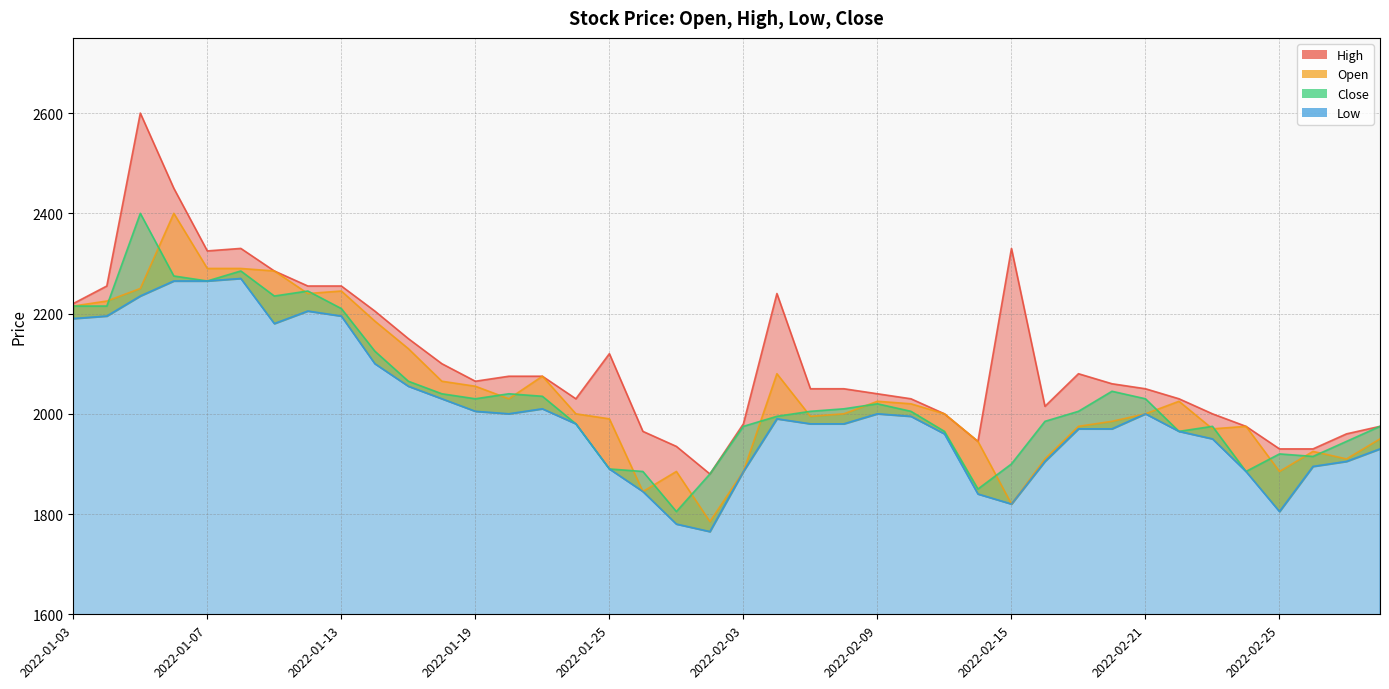

Reading left to right, what are all the values shown in this chart?

Open: 2022-01-03=2215	2022-01-04=2225	2022-01-05=2250	2022-01-06=2400	2022-01-07=2290	2022-01-10=2290	2022-01-11=2285	2022-01-12=2240	2022-01-13=2245	2022-01-14=2185	2022-01-17=2130	2022-01-18=2065	2022-01-19=2055	2022-01-20=2030	2022-01-21=2075	2022-01-24=2000	2022-01-25=1990	2022-01-26=1845	2022-01-27=1885	2022-01-28=1785	2022-02-03=1885	2022-02-04=2080	2022-02-07=1995	2022-02-08=2000	2022-02-09=2025	2022-02-10=2020	2022-02-11=2000	2022-02-14=1945	2022-02-15=1820	2022-02-16=1910	2022-02-17=1975	2022-02-18=1985	2022-02-21=2000	2022-02-22=2025	2022-02-23=1970	2022-02-24=1975	2022-02-25=1885	2022-02-28=1925	2022-03-02=1910	2022-03-03=1950
High: 2022-01-03=2220	2022-01-04=2255	2022-01-05=2600	2022-01-06=2450	2022-01-07=2325	2022-01-10=2330	2022-01-11=2285	2022-01-12=2255	2022-01-13=2255	2022-01-14=2205	2022-01-17=2150	2022-01-18=2100	2022-01-19=2065	2022-01-20=2075	2022-01-21=2075	2022-01-24=2030	2022-01-25=2120	2022-01-26=1965	2022-01-27=1935	2022-01-28=1880	2022-02-03=1980	2022-02-04=2240	2022-02-07=2050	2022-02-08=2050	2022-02-09=2040	2022-02-10=2030	2022-02-11=2000	2022-02-14=1945	2022-02-15=2330	2022-02-16=2015	2022-02-17=2080	2022-02-18=2060	2022-02-21=2050	2022-02-22=2030	2022-02-23=2000	2022-02-24=1975	2022-02-25=1930	2022-02-28=1930	2022-03-02=1960	2022-03-03=1975
Low: 2022-01-03=2190	2022-01-04=2195	2022-01-05=2235	2022-01-06=2265	2022-01-07=2265	2022-01-10=2270	2022-01-11=2180	2022-01-12=2205	2022-01-13=2195	2022-01-14=2100	2022-01-17=2055	2022-01-18=2030	2022-01-19=2005	2022-01-20=2000	2022-01-21=2010	2022-01-24=1980	2022-01-25=1890	2022-01-26=1845	2022-01-27=1780	2022-01-28=1765	2022-02-03=1885	2022-02-04=1990	2022-02-07=1980	2022-02-08=1980	2022-02-09=2000	2022-02-10=1995	2022-02-11=1960	2022-02-14=1840	2022-02-15=1820	2022-02-16=1905	2022-02-17=1970	2022-02-18=1970	2022-02-21=2000	2022-02-22=1965	2022-02-23=1950	2022-02-24=1885	2022-02-25=1805	2022-02-28=1895	2022-03-02=1905	2022-03-03=1930
Close: 2022-01-03=2215	2022-01-04=2215	2022-01-05=2400	2022-01-06=2275	2022-01-07=2265	2022-01-10=2285	2022-01-11=2235	2022-01-12=2245	2022-01-13=2210	2022-01-14=2125	2022-01-17=2065	2022-01-18=2040	2022-01-19=2030	2022-01-20=2040	2022-01-21=2035	2022-01-24=1980	2022-01-25=1890	2022-01-26=1885	2022-01-27=1805	2022-01-28=1880	2022-02-03=1975	2022-02-04=1995	2022-02-07=2005	2022-02-08=2010	2022-02-09=2020	2022-02-10=2005	2022-02-11=1965	2022-02-14=1850	2022-02-15=1900	2022-02-16=1985	2022-02-17=2005	2022-02-18=2045	2022-02-21=2030	2022-02-22=1965	2022-02-23=1975	2022-02-24=1885	2022-02-25=1920	2022-02-28=1915	2022-03-02=1945	2022-03-03=1975